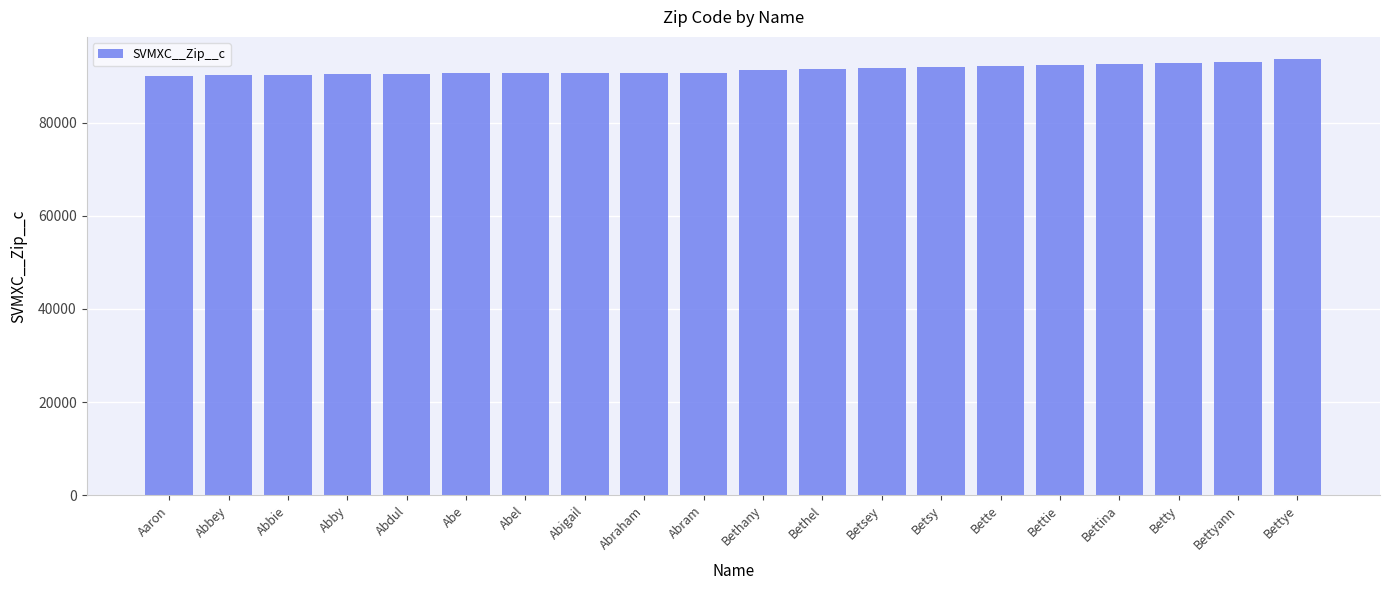

Is it true that the value at Aaron is 136727?

False